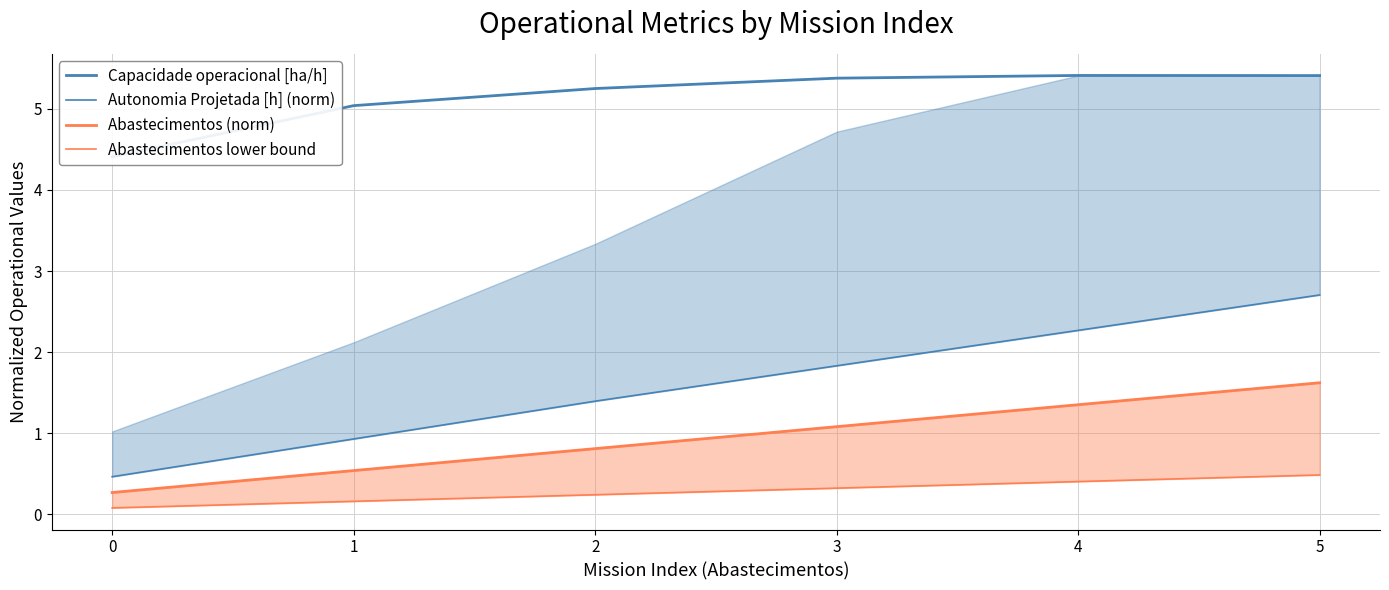

Reading left to right, list all the values displayed in this chart.

Capacidade operacional [ha/h]: 4.4	5.0	5.3	5.4	5.4	5.4
Autonomia Projetada [h] (norm): 0.5	0.9	1.4	1.8	2.3	2.7
Abastecimentos (norm): 0.3	0.5	0.8	1.1	1.4	1.6
Abastecimentos lower bound: 0.1	0.2	0.2	0.3	0.4	0.5